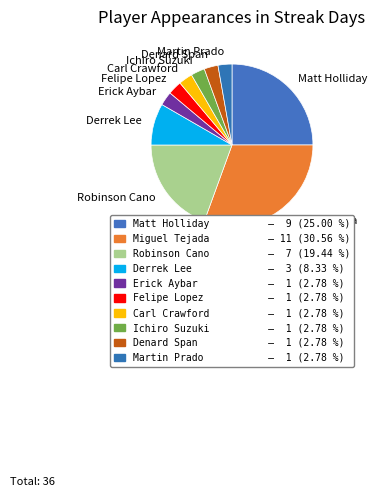

Which category has the biggest portion of the pie?

Miguel Tejada